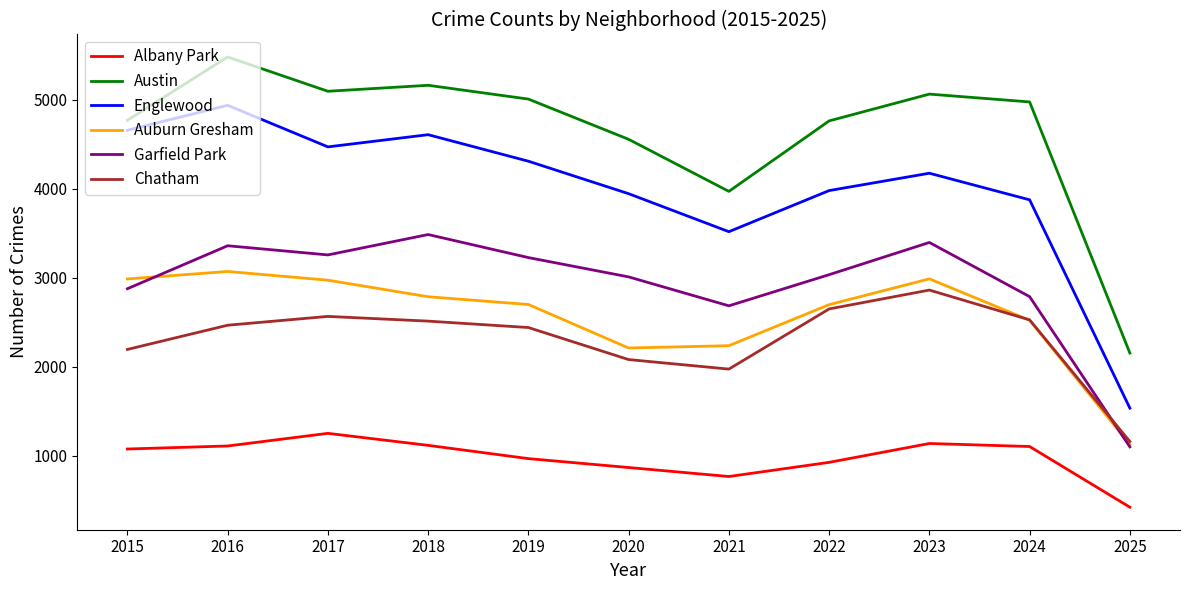

True or false: Albany Park and Englewood cross at least once.

False